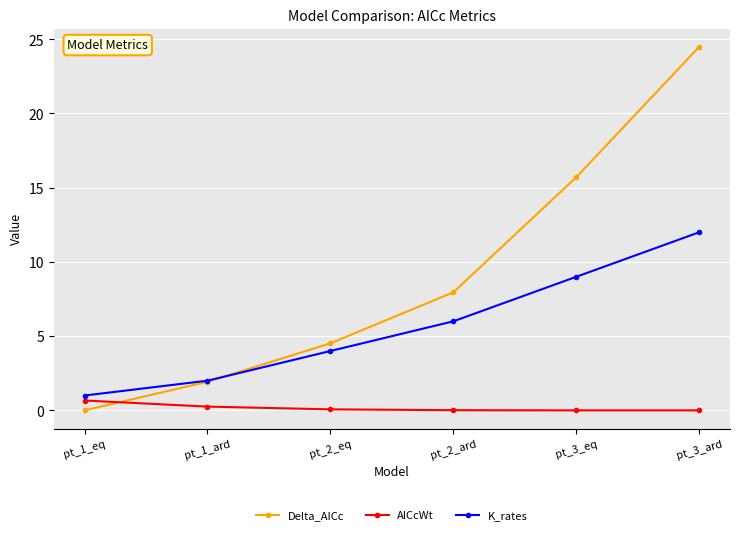

Rank the series by their maximum value, from highest to lowest.

Delta_AICc, K_rates, AICcWt